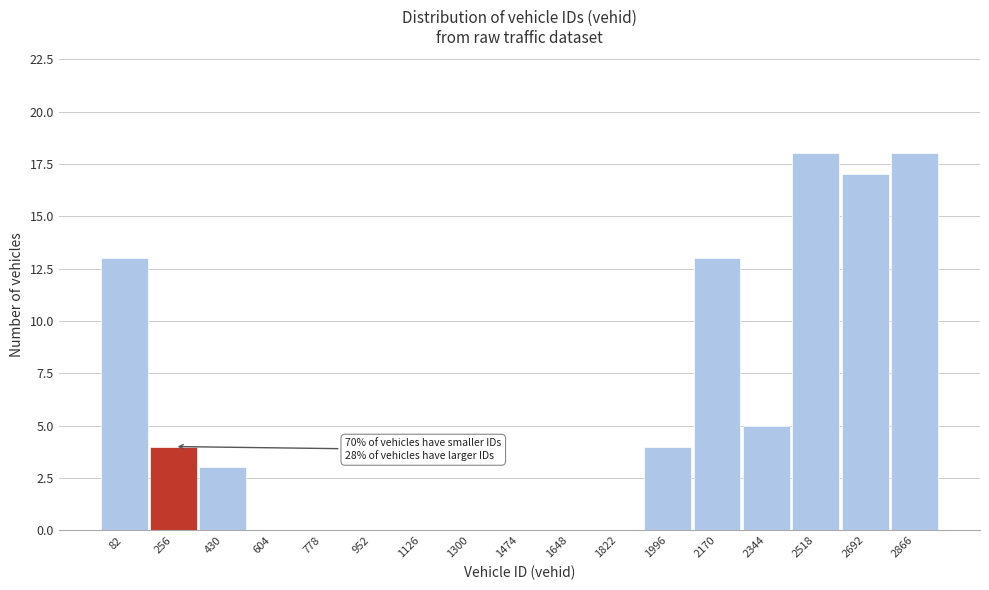

Reading left to right, list all the values displayed in this chart.

82=13	256=4	430=3	604=0	778=0	952=0	1126=0	1300=0	1474=0	1648=0	1822=0	1996=4	2170=13	2344=5	2518=18	2692=17	2866=18